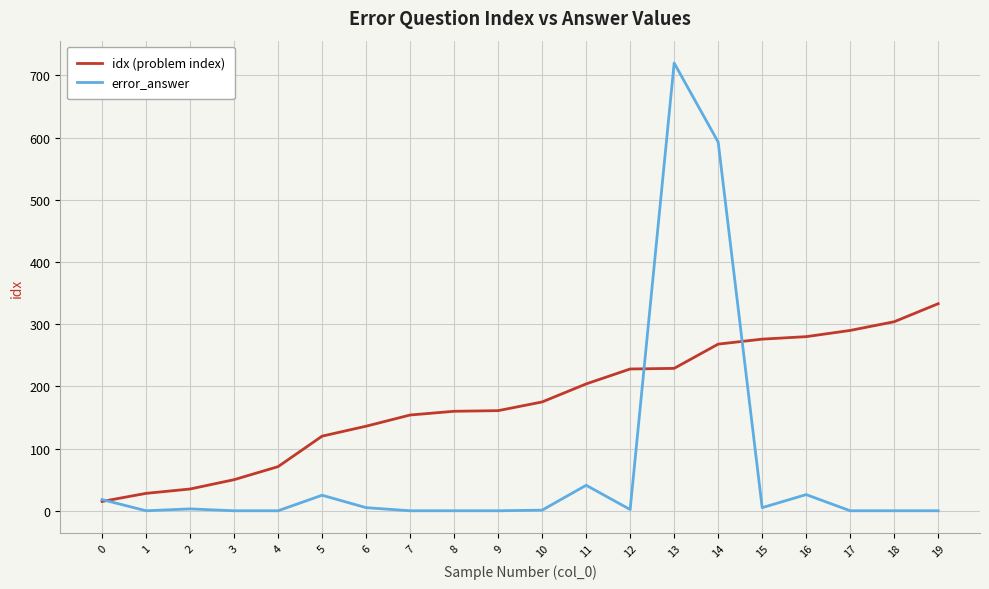

What value does the idx (problem index) series have at 8?

160